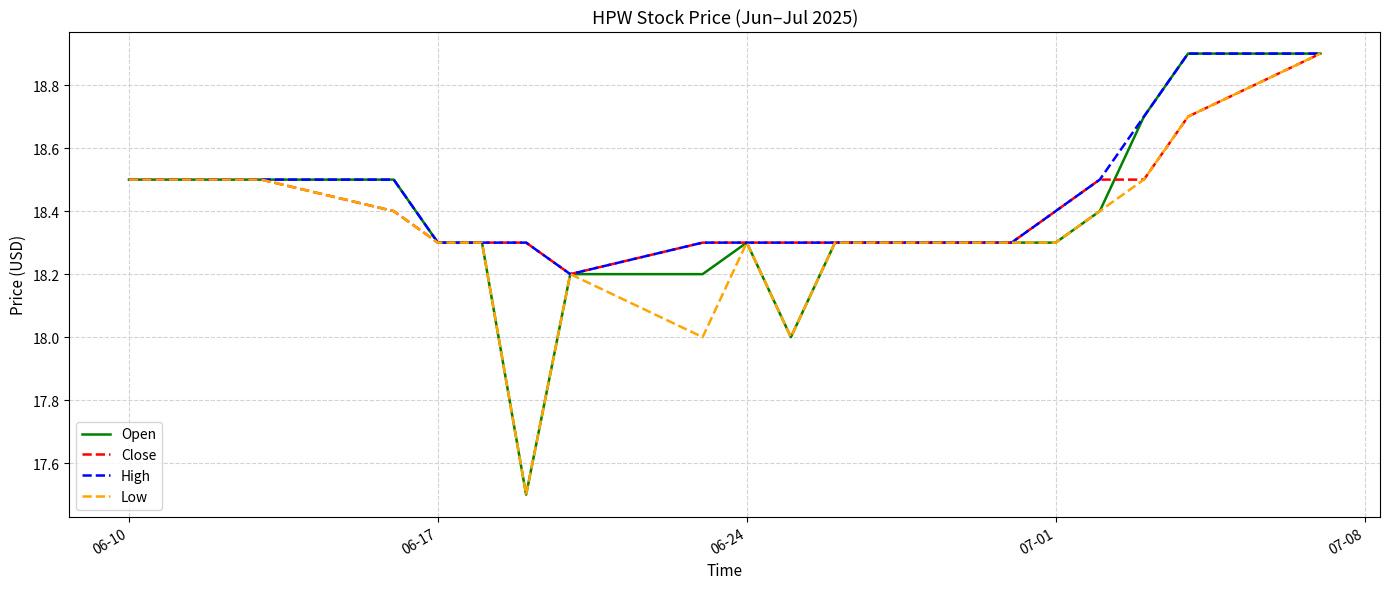

What is the highest value of the Low series?

18.9